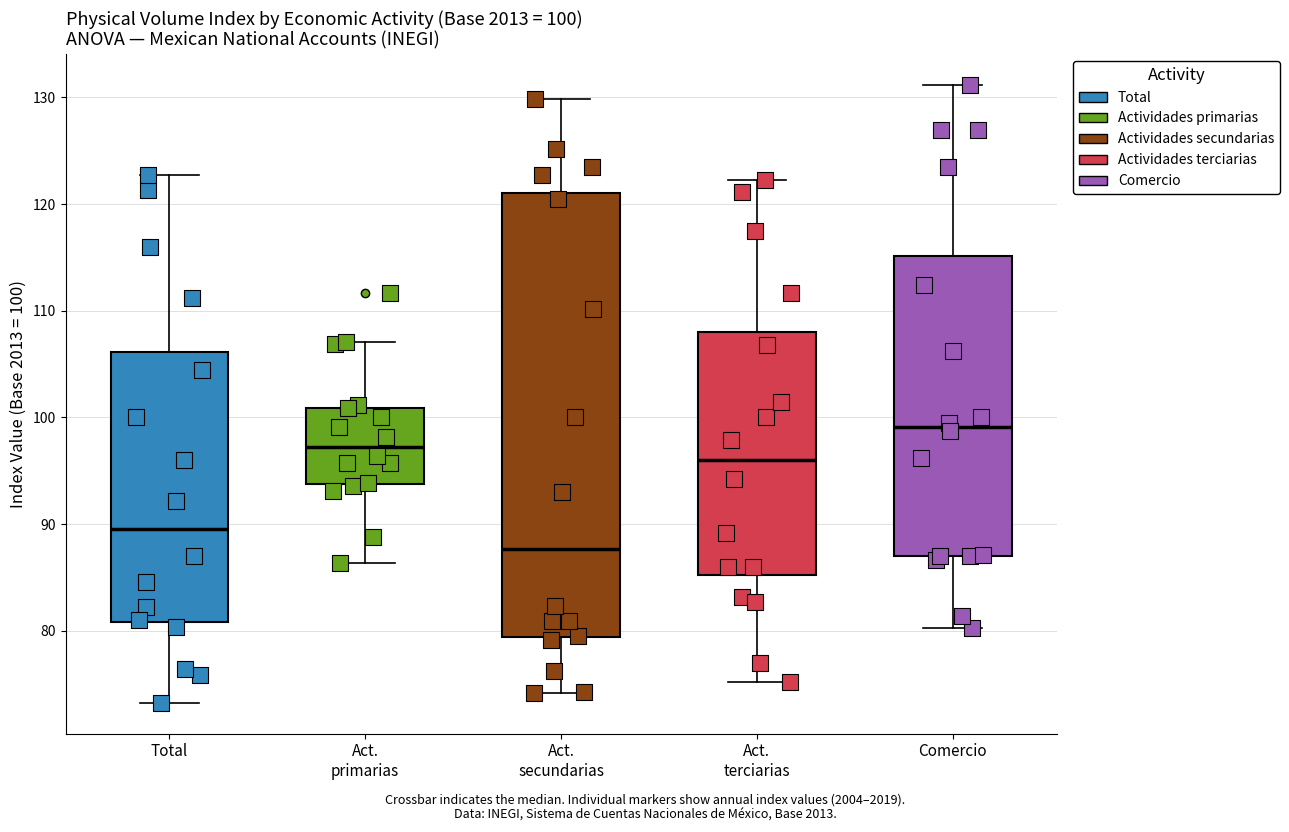

Which box is the tallest, from its lower edge to its upper edge?

Act. secundarias